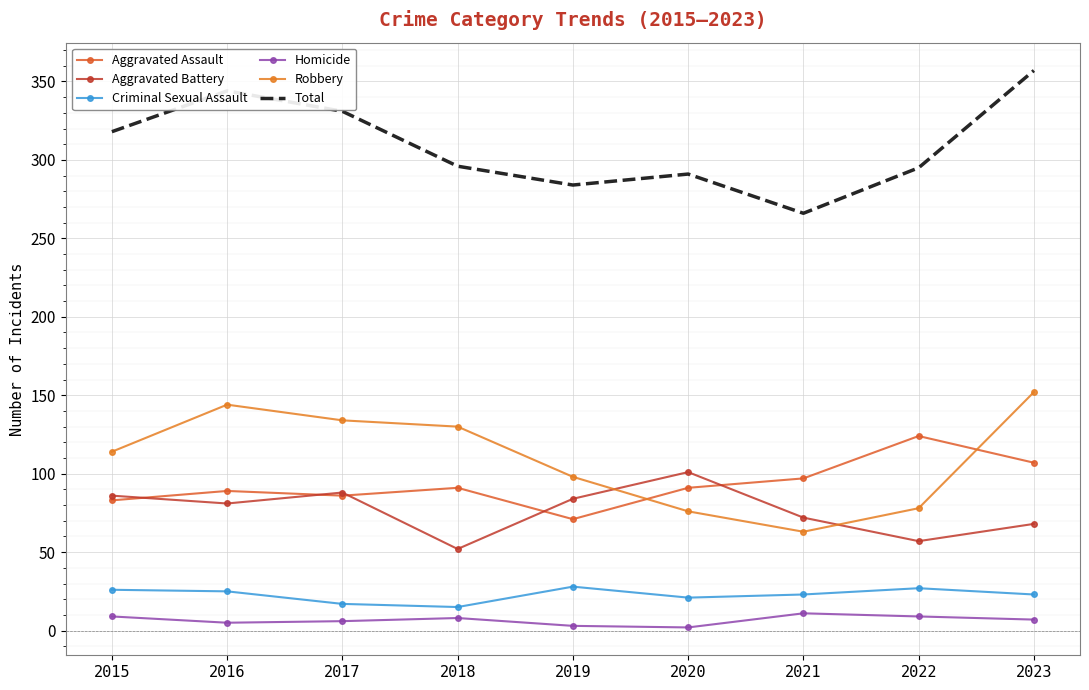

What is the value of the Total point at the 5th from the left?

284